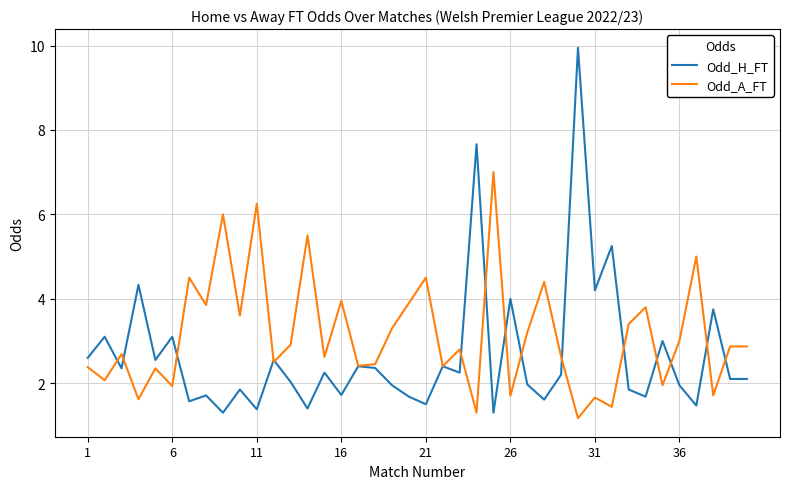

What is the lowest value of the Odd_H_FT series?

1.3